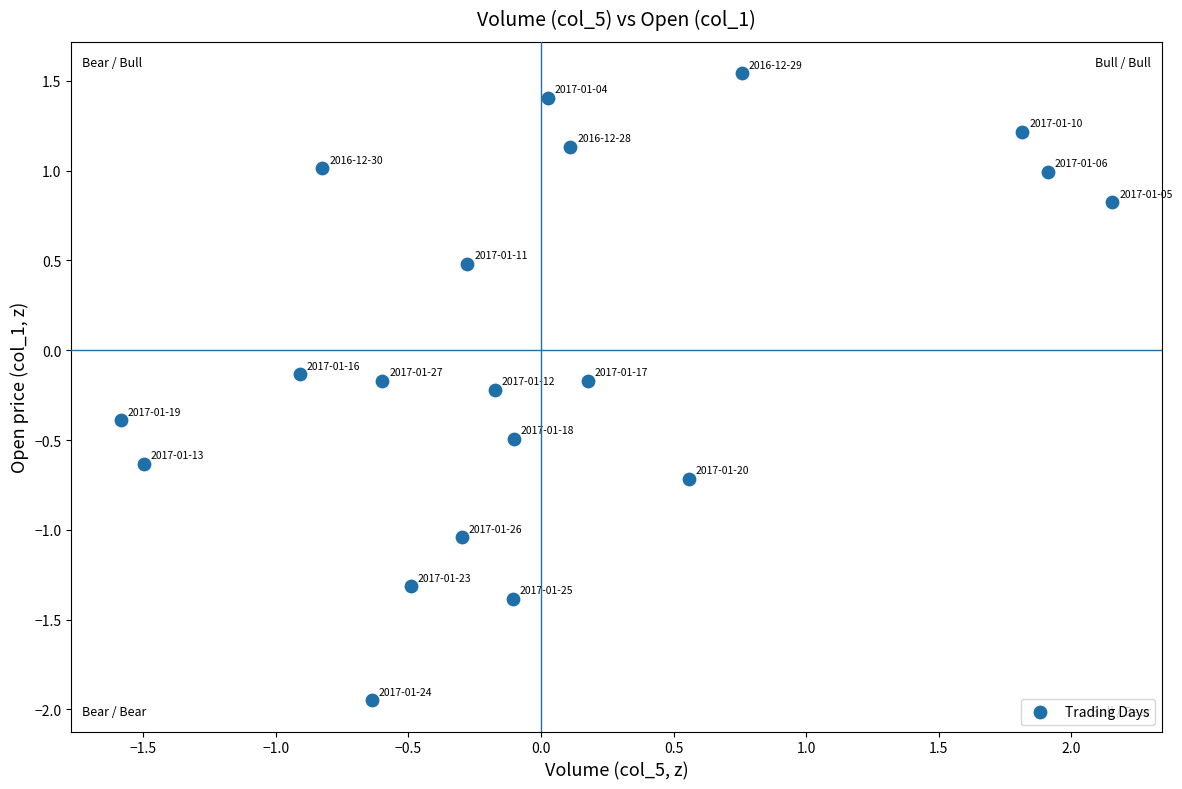

What is the range of Y values (max minus min)?

3.5